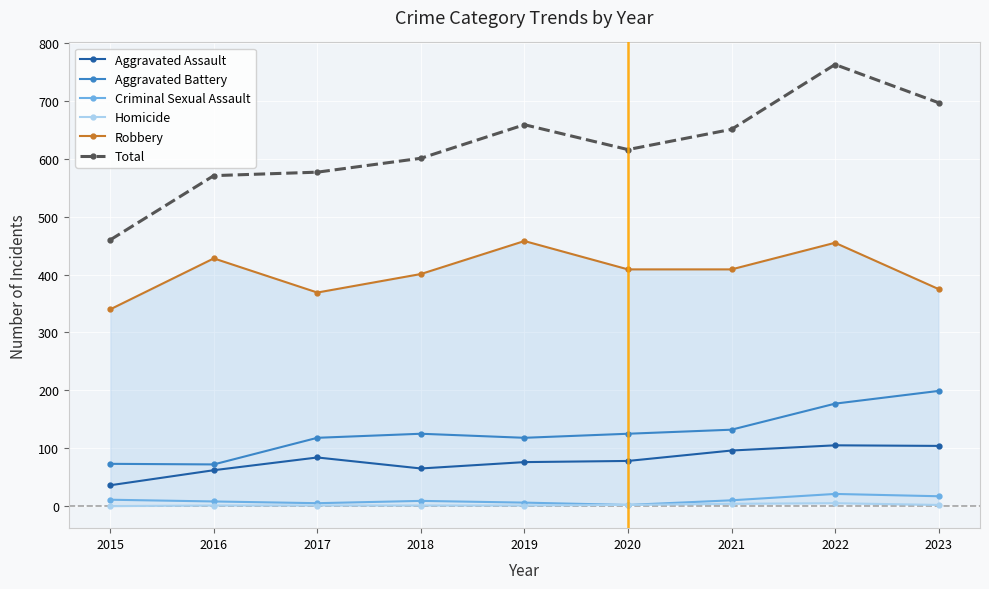

At which label does Robbery first exceed 409?

2016